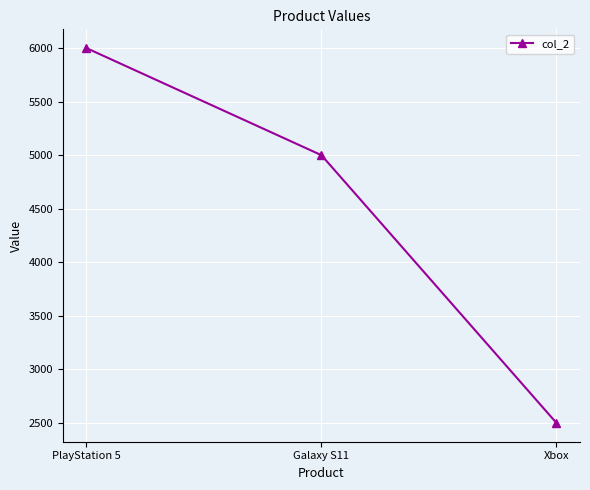

Reading left to right, list all the values displayed in this chart.

PlayStation 5=6000	Galaxy S11=5000	Xbox=2500